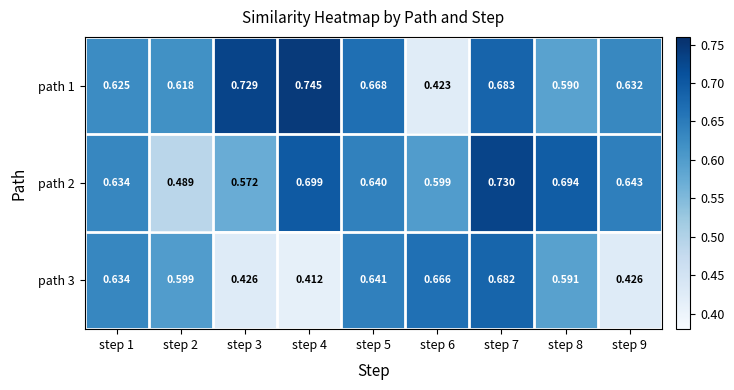

Is the value of path 3 at step 4 greater than the value of path 1 at step 1?

No